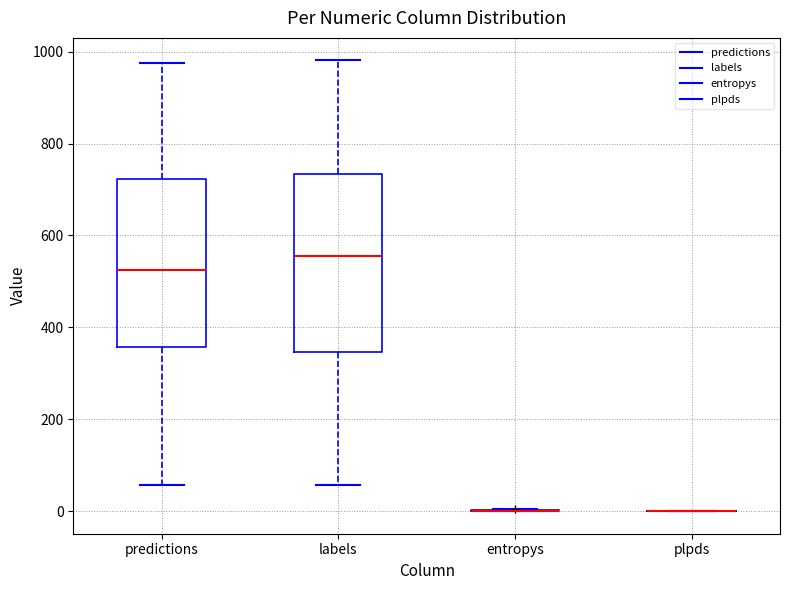

Which box is the tallest, from its lower edge to its upper edge?

labels